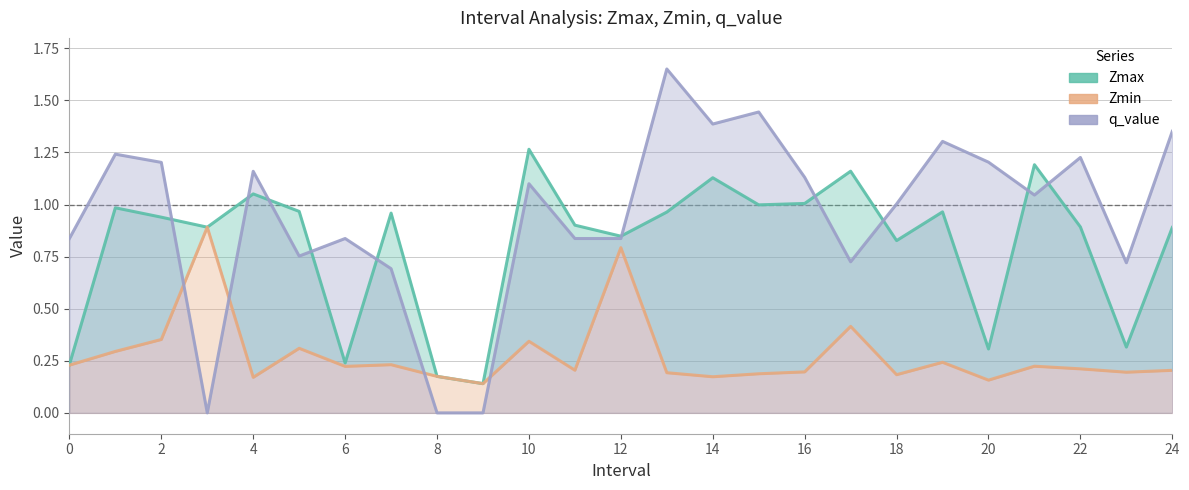

True or false: Zmax has more than 1 points higher than both neighbors.

True